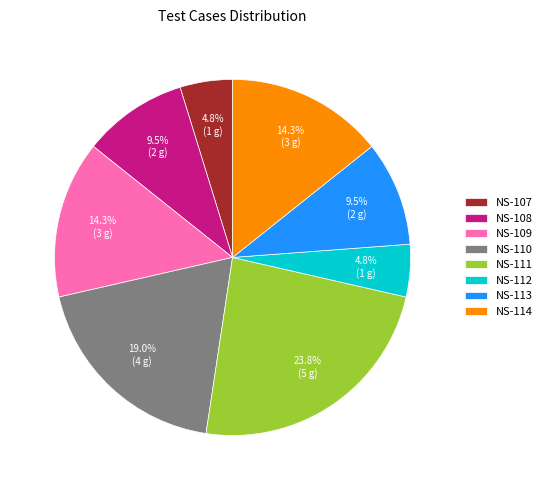

To the nearest percent, what is the average slice percentage?

12%